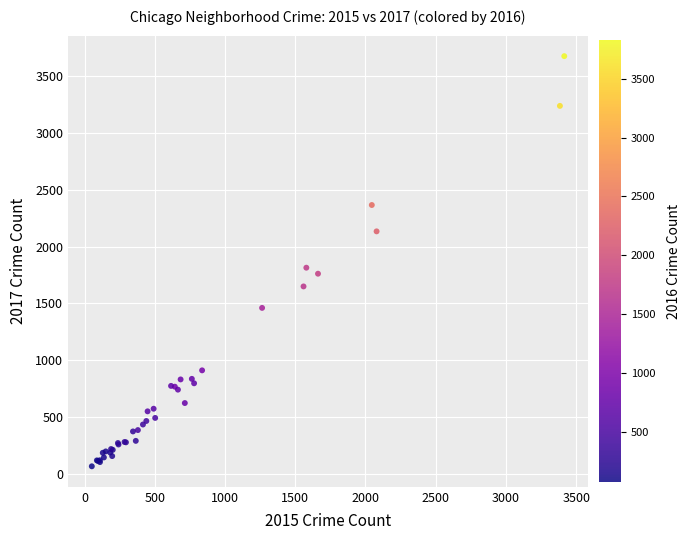

What Y value in the scatter plot is closest to 1872?

1815